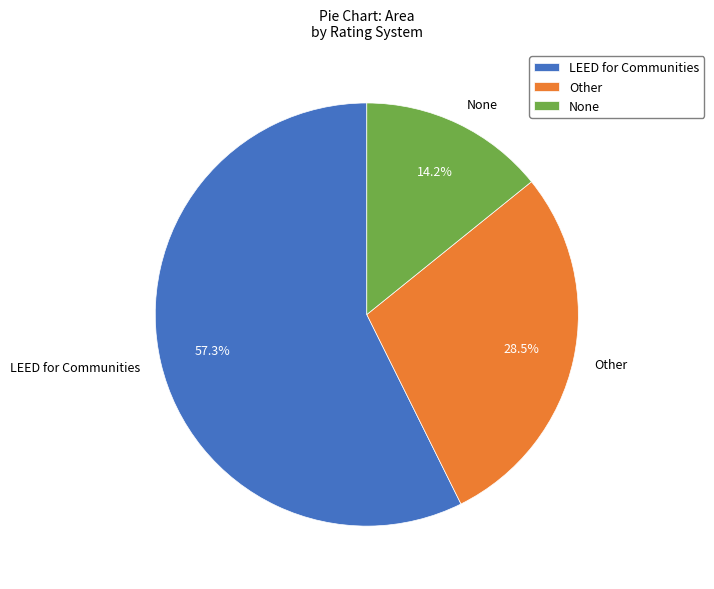

True or false: None accounts for 26% of the total.

False